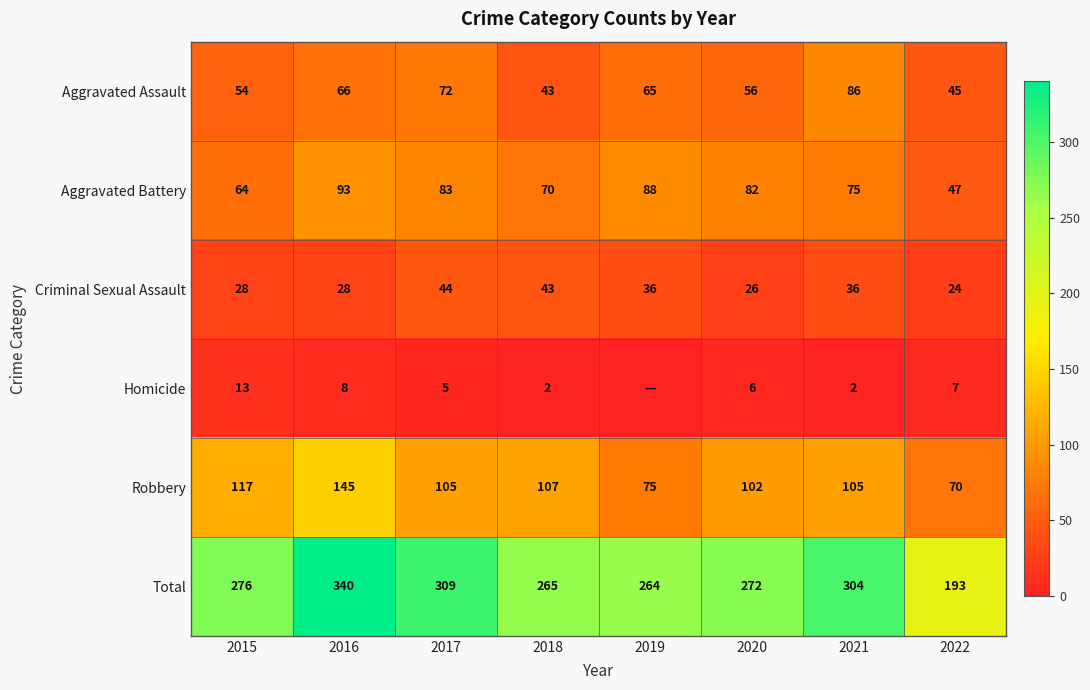

Rank the categories by Aggravated Assault value from highest to lowest.

2021, 2017, 2016, 2019, 2020, 2015, 2022, 2018